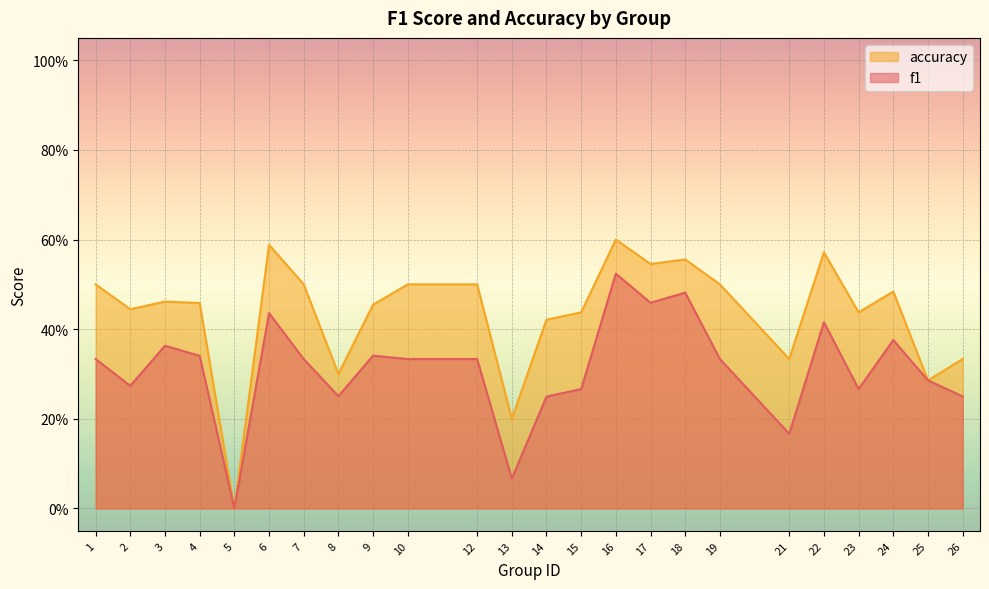

Where is the first local maximum for accuracy?

3